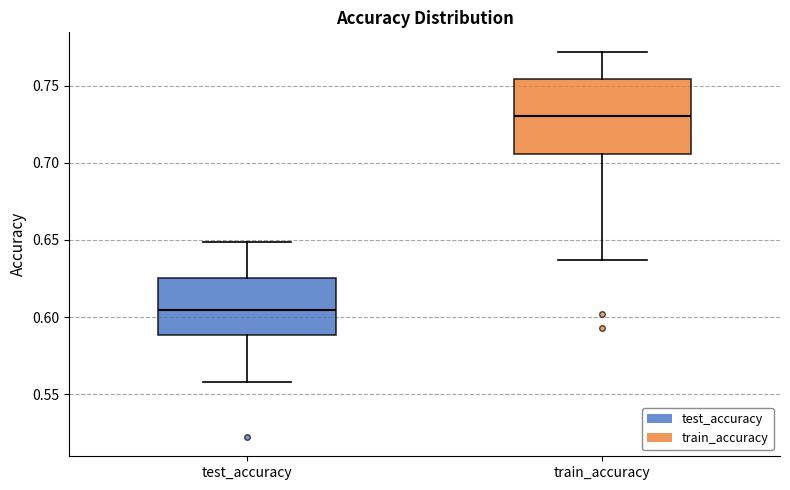

Comparing the boxes themselves (not the whiskers), which one is the tallest?

train_accuracy